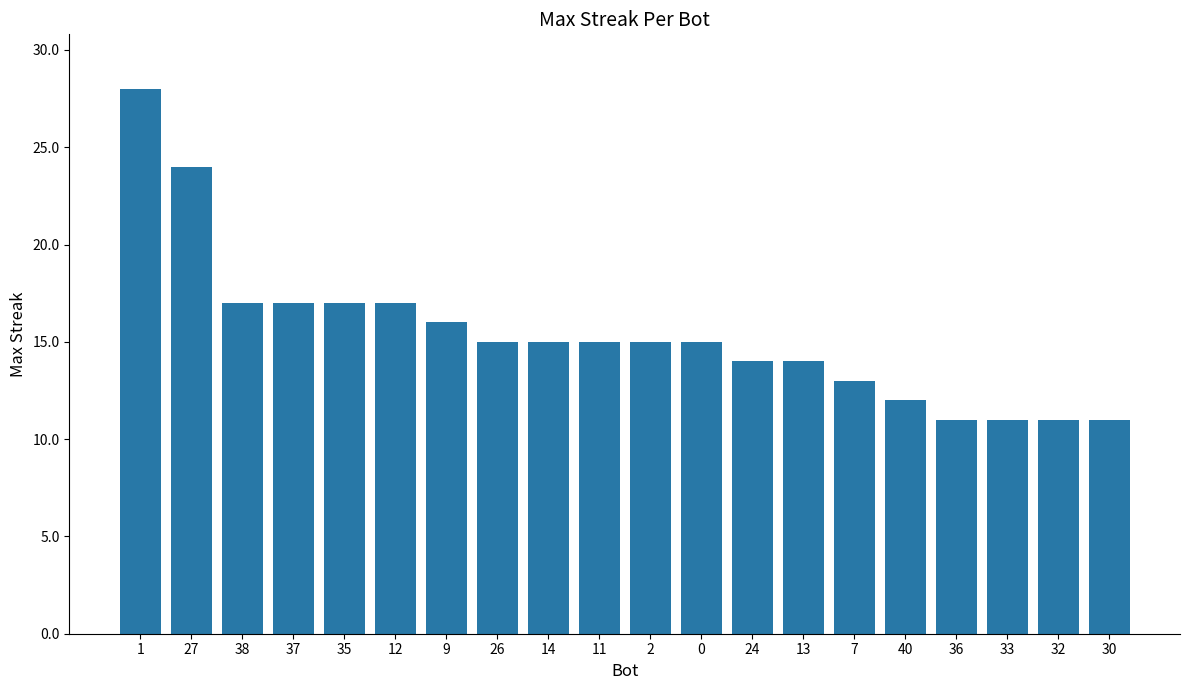

True or false: the data shows 17 at 38.

True